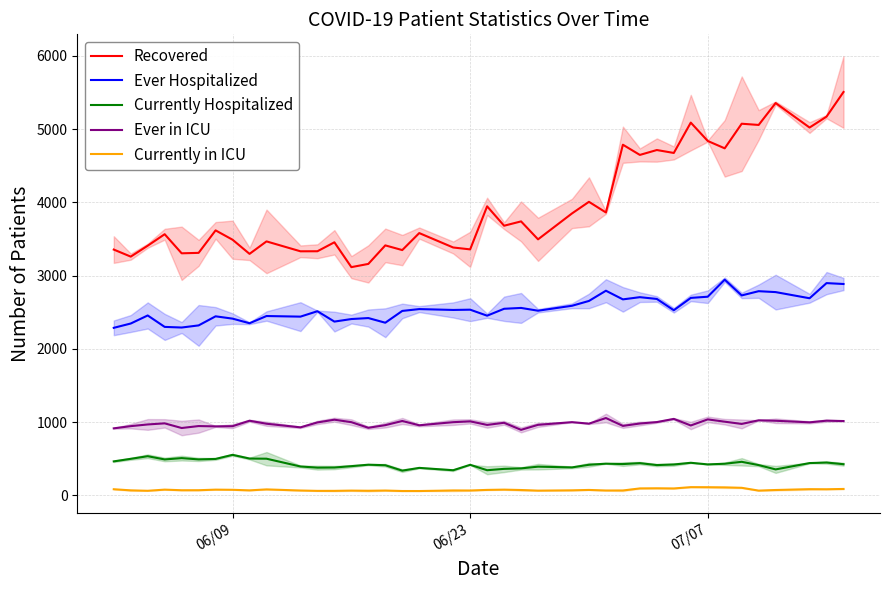

True or false: Ever in ICU and Currently in ICU cross at least once.

False